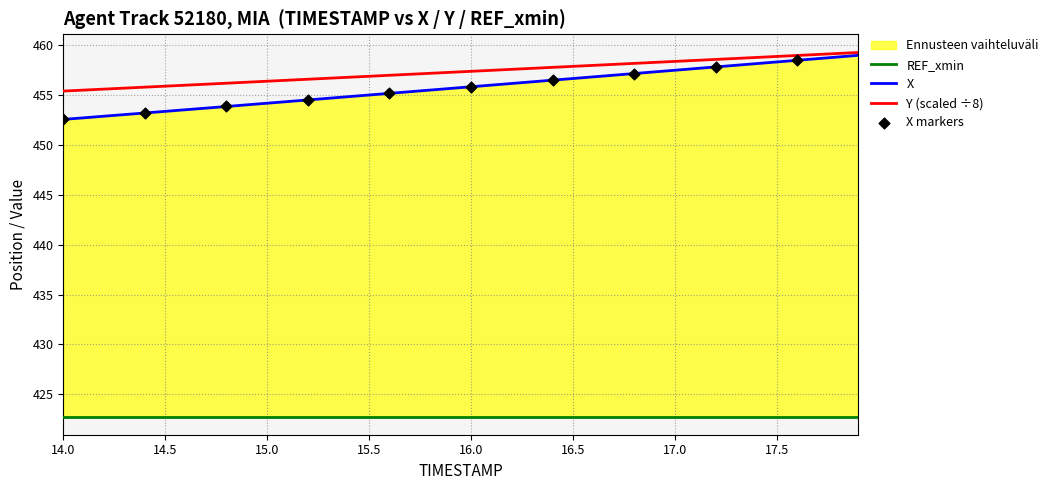

Which series has the largest Y range (max minus min)?

X